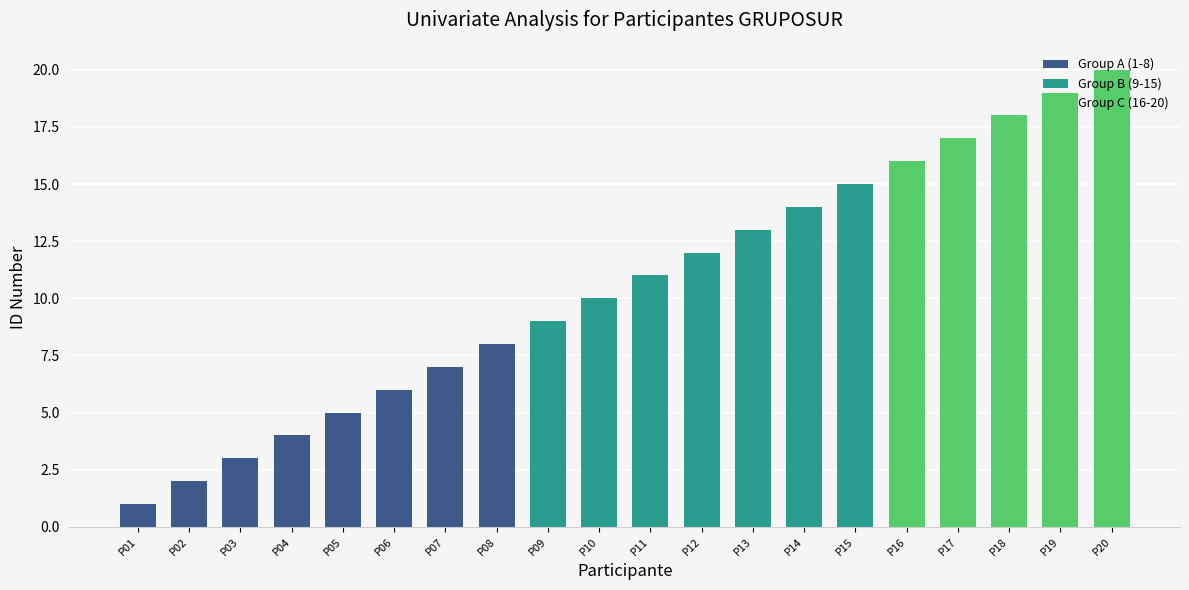

What is the difference between the second highest and second lowest values?

17